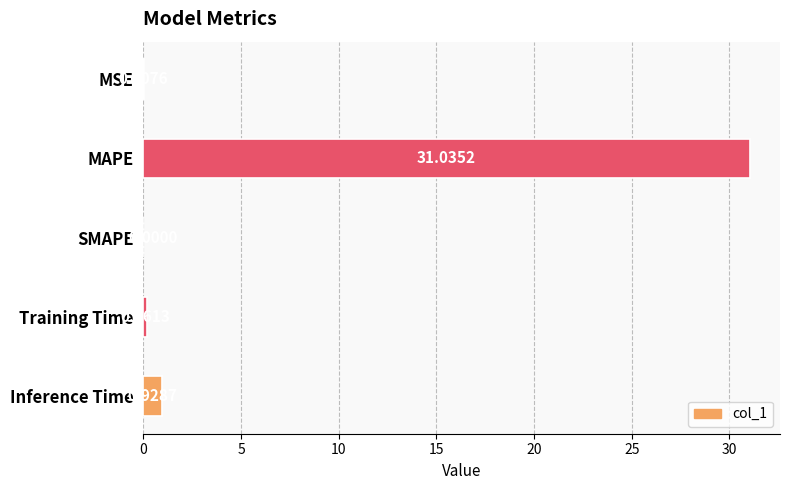

What is the sum of all values?

32.1